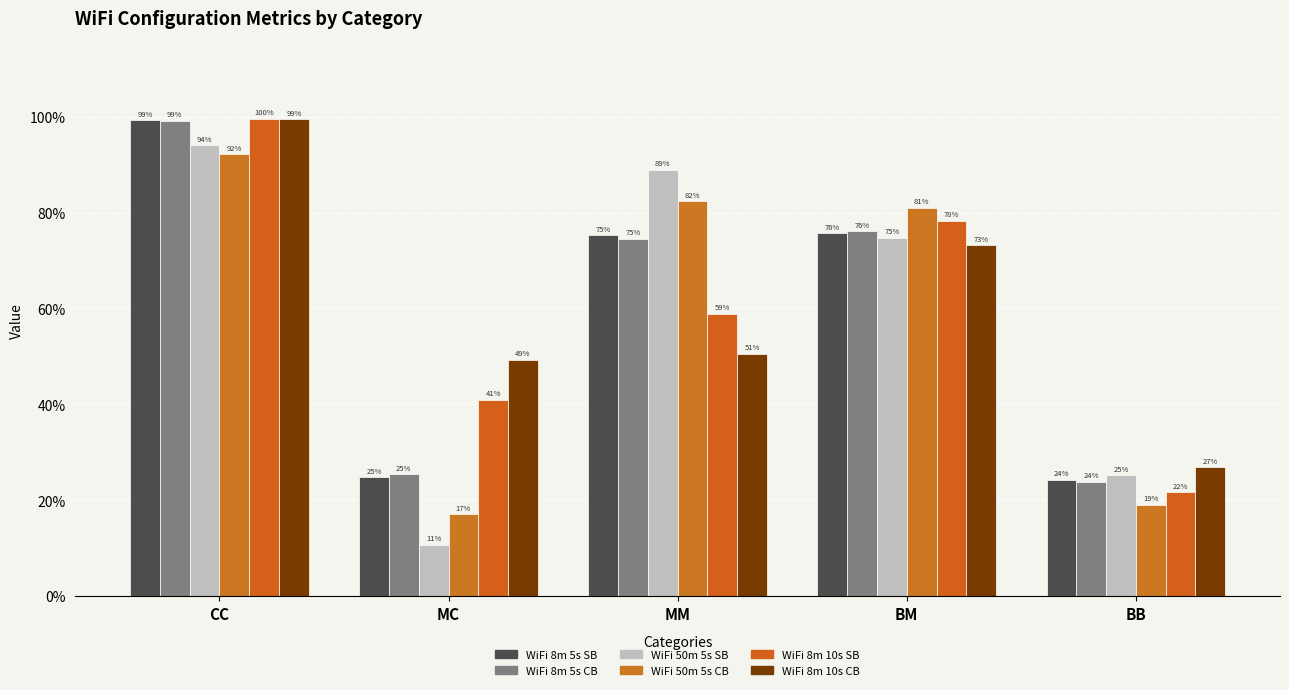

What is the greatest value displayed?

1.0